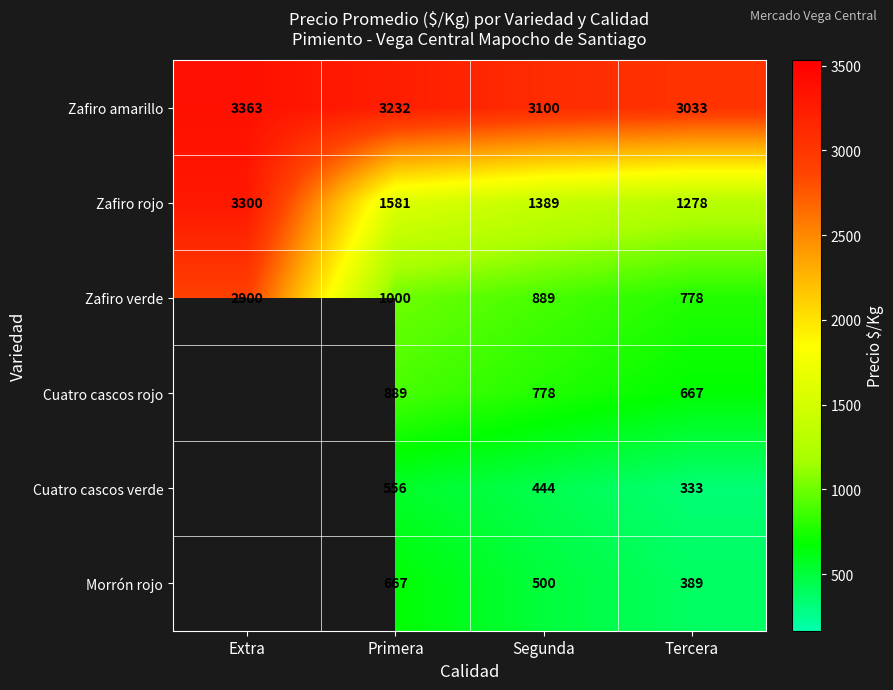

Is the value of Morrón rojo at Primera greater than the value of Cuatro cascos rojo at Primera?

No